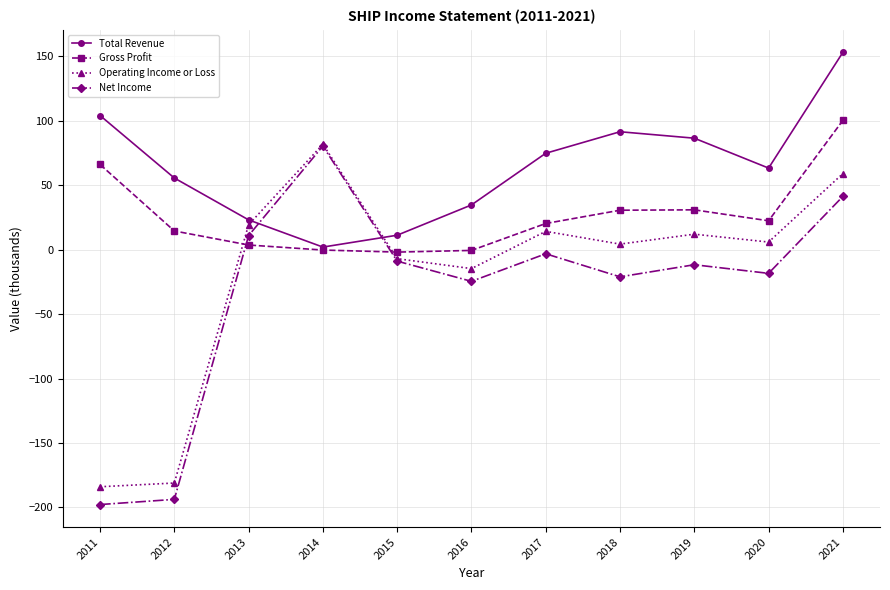

True or false: Gross Profit and Operating Income or Loss intersect in this chart.

True